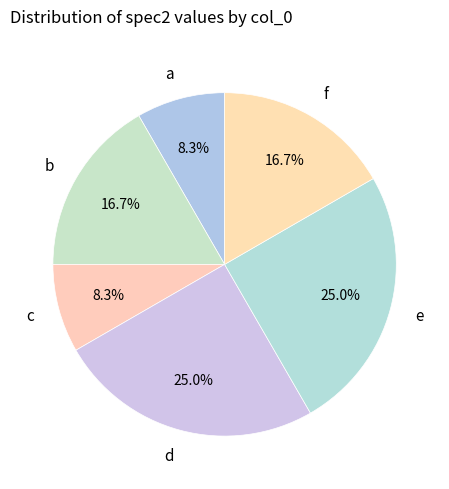

To the nearest percent, what percentage of the pie is c?

8%